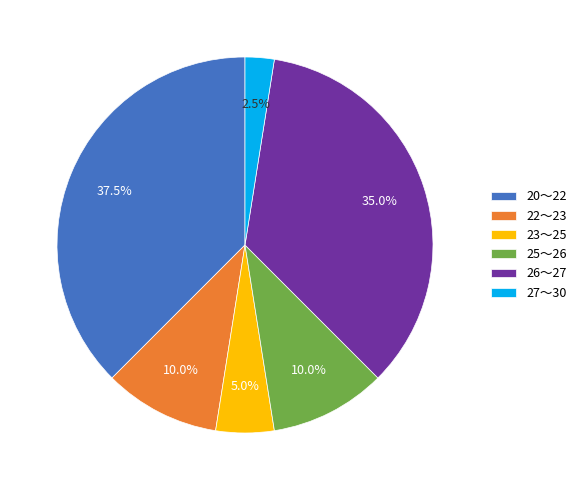

Combined, do 26〜27 and 23〜25 account for over 50%?

No